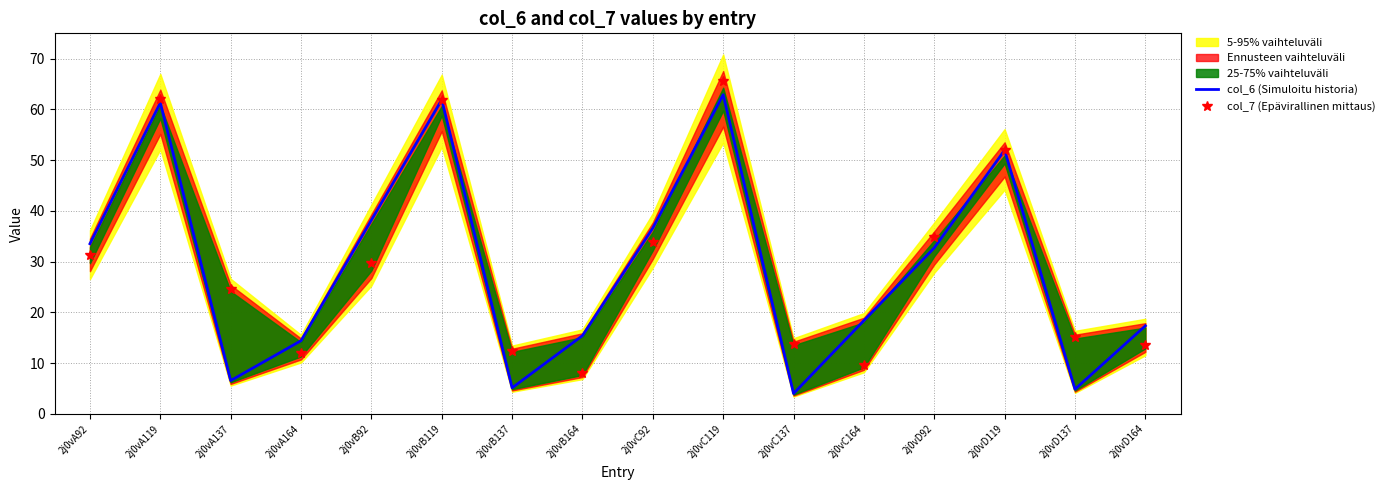

The col_7 (Epävirallinen mittaus) series shows 13.8 at 2j0vC137. True or false?

True